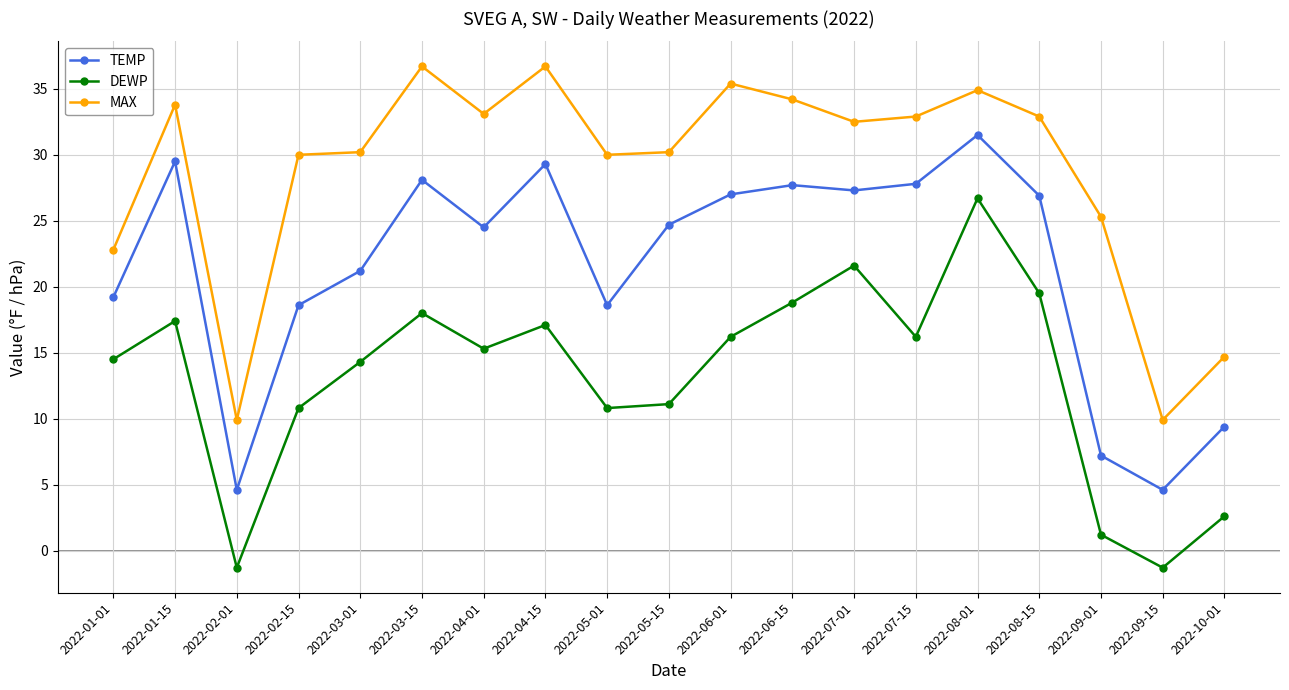

At which label does DEWP first exceed 15?

2022-01-15